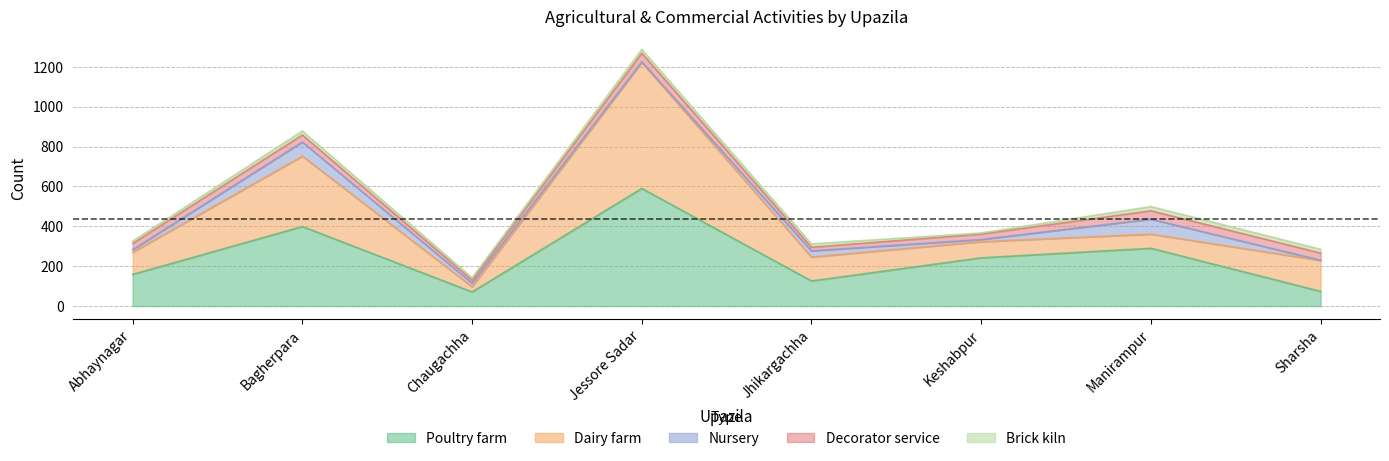

What is the difference between the maximum and second lowest values in the Dairy farm series?

562